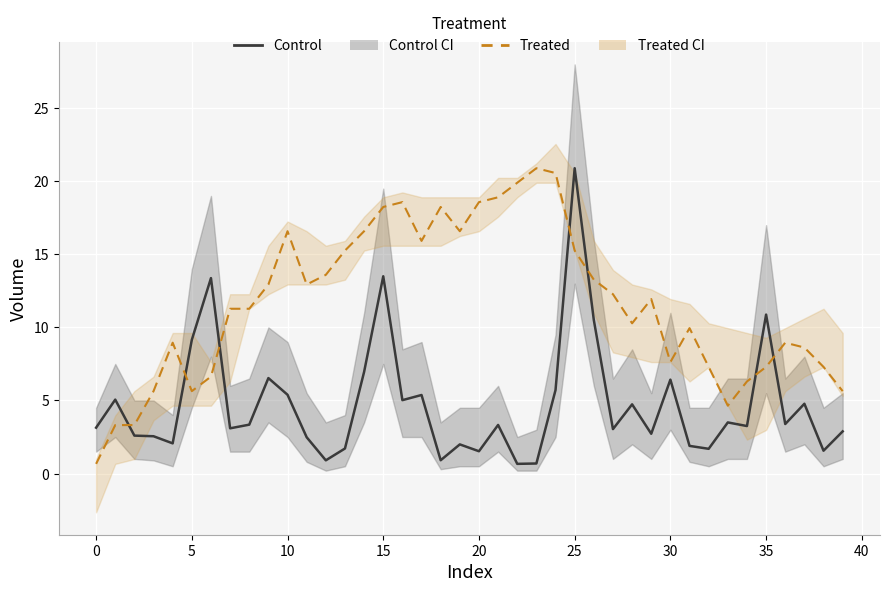

The value of Control (volume) at 17 is 8.1. True or false?

False